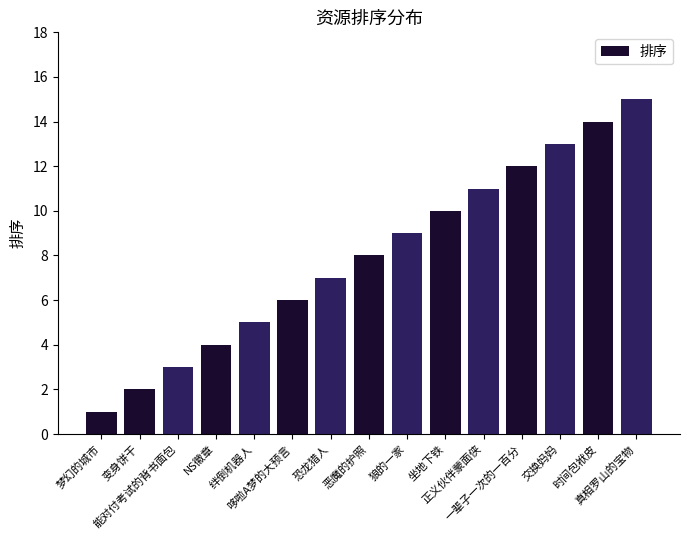

At which category does the chart reach its minimum across all series?

梦幻的城市